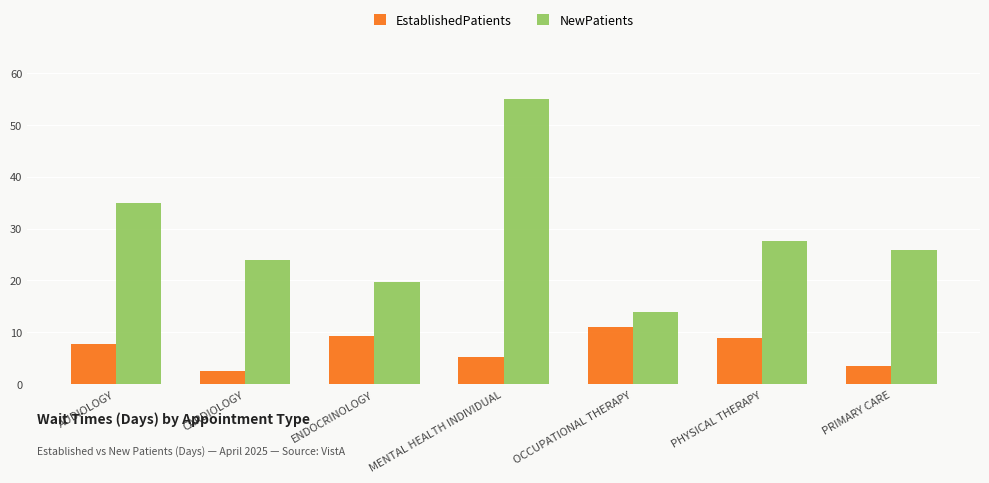

Rank the series at MENTAL HEALTH INDIVIDUAL from highest to lowest value.

NewPatients, EstablishedPatients